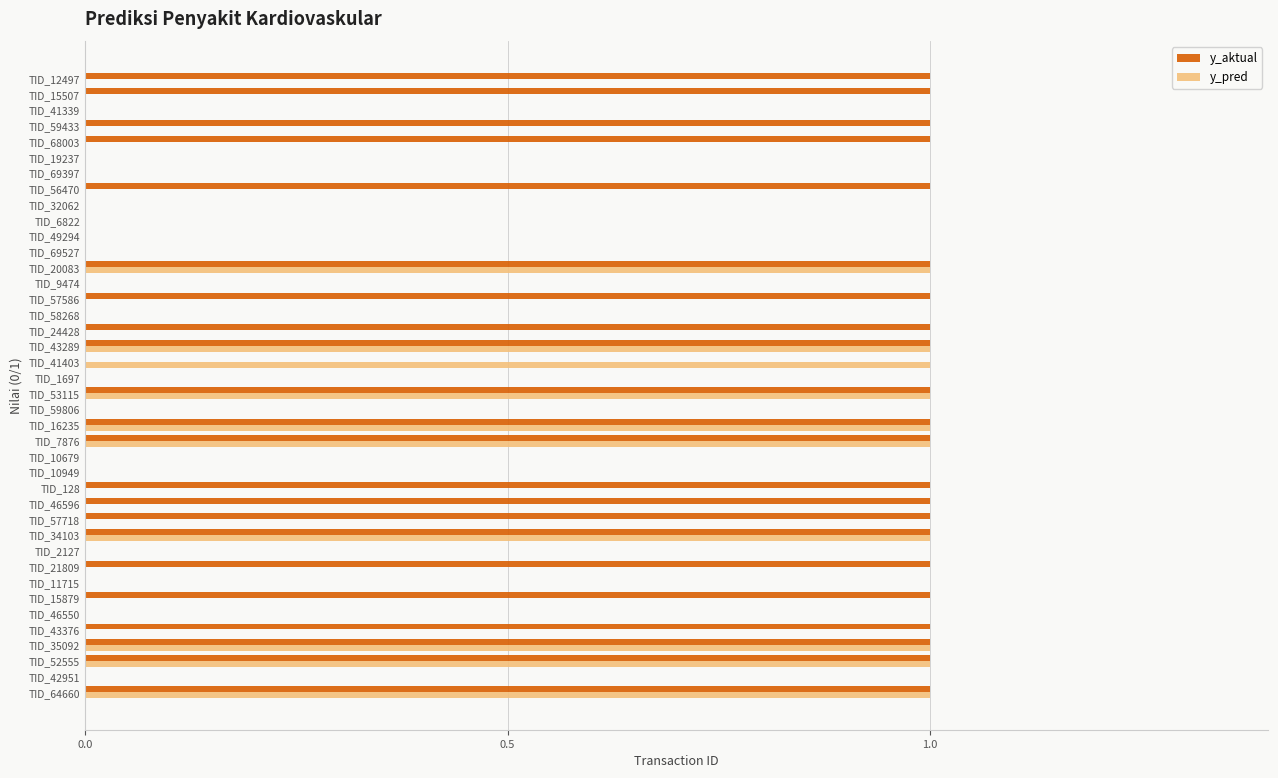

What is the sum of all y_aktual values?

22